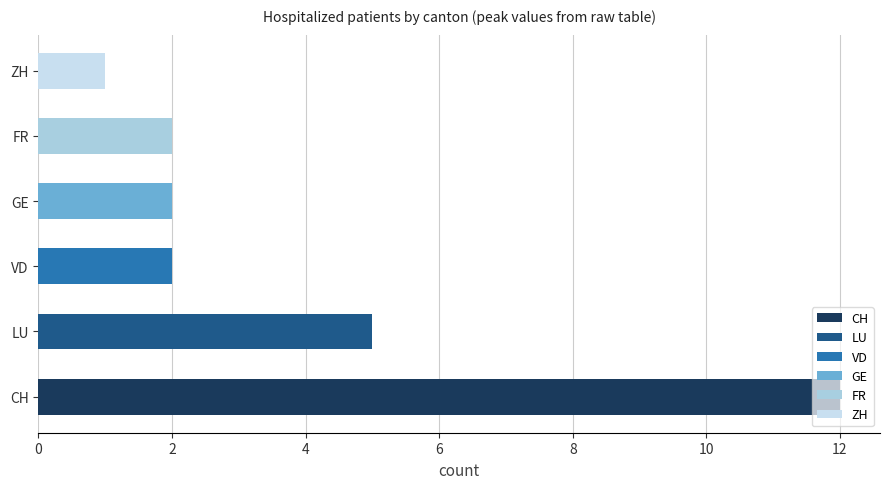

What is the difference between the maximum and minimum values?

11